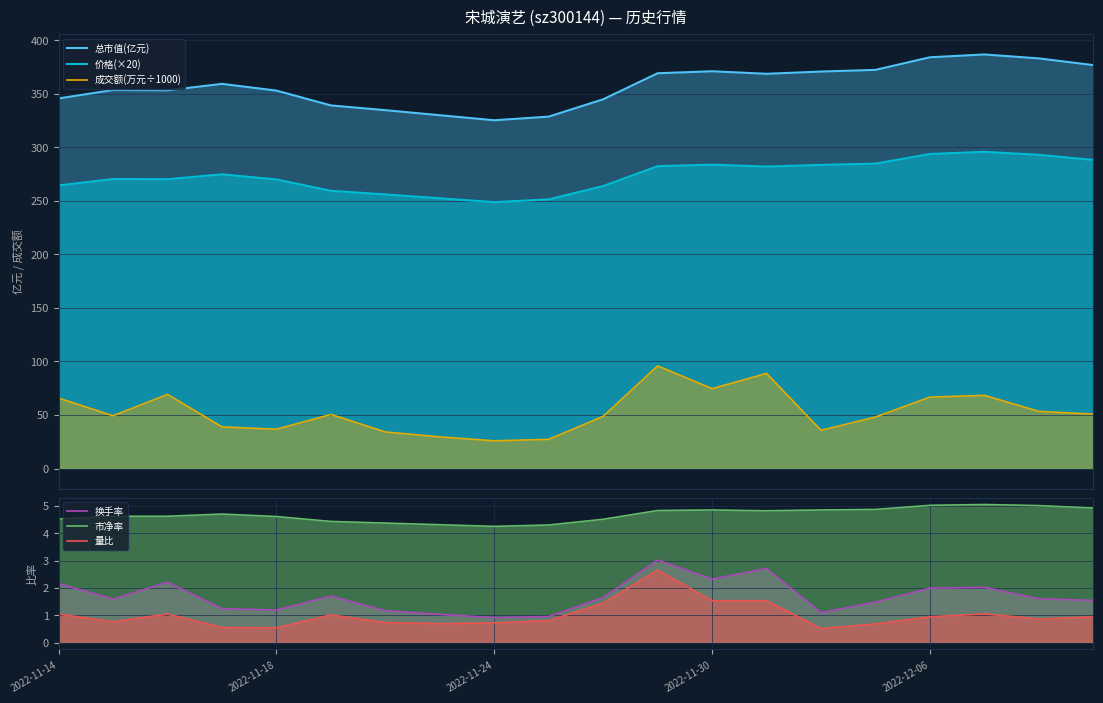

The 价格(×20) series shows 445.9 at 2022-11-30. True or false?

False